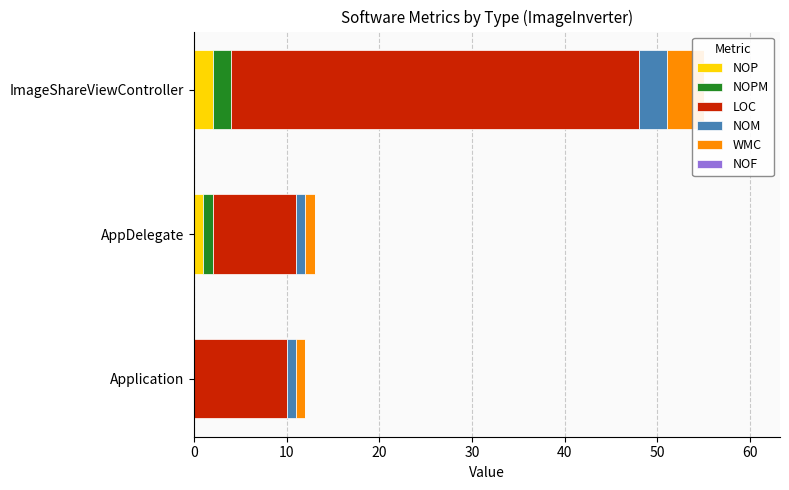

What is the sum of the NOM values at AppDelegate and Application?

2.0